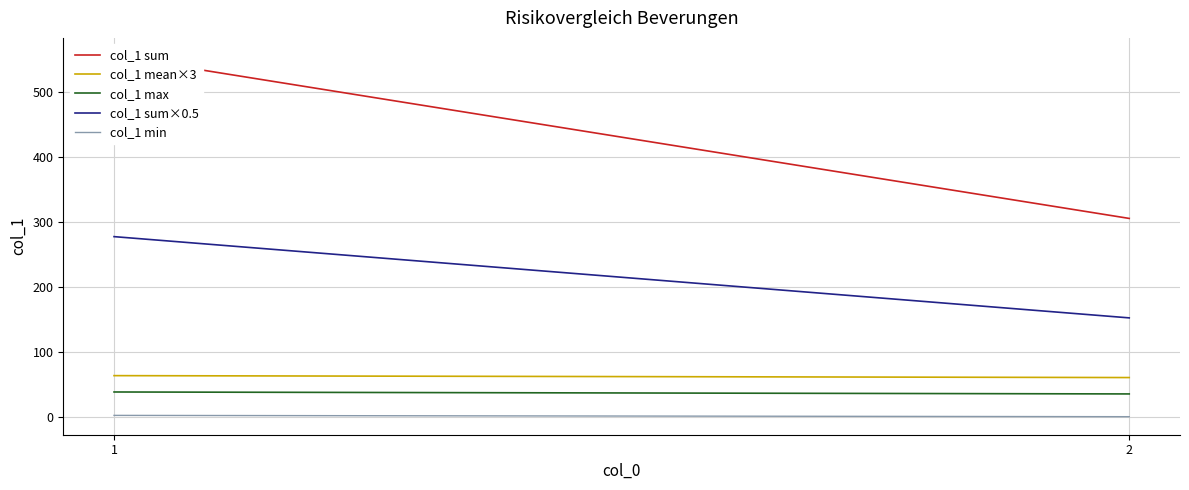

What is the maximum value shown in the chart?

556.0